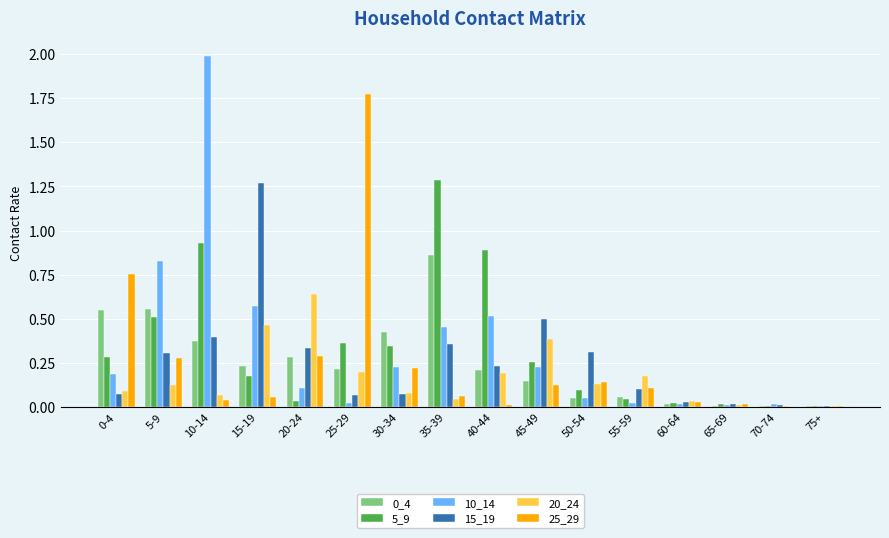

How many groups of bars are there?

16